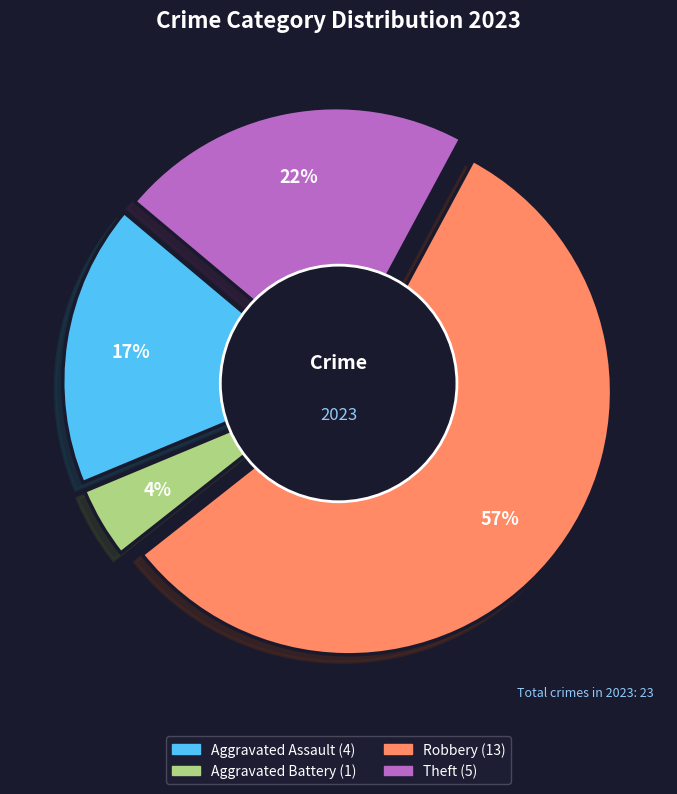

Count the number of slices in the pie.

5